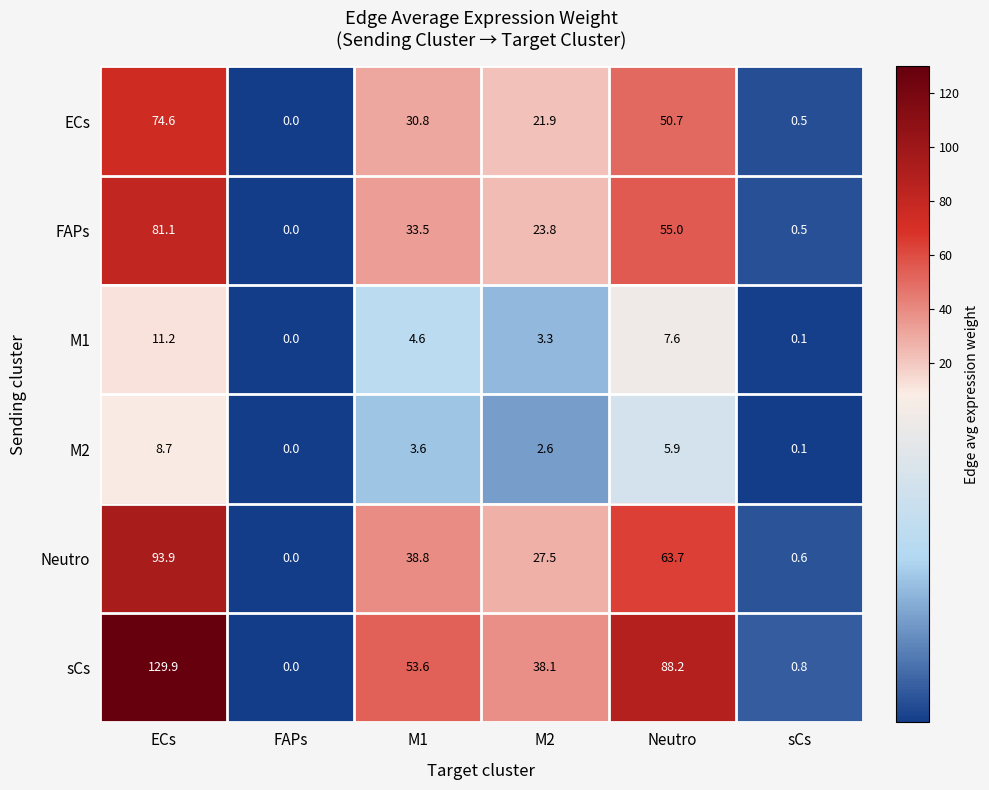

The ECs series shows 21.9 at M2. True or false?

True